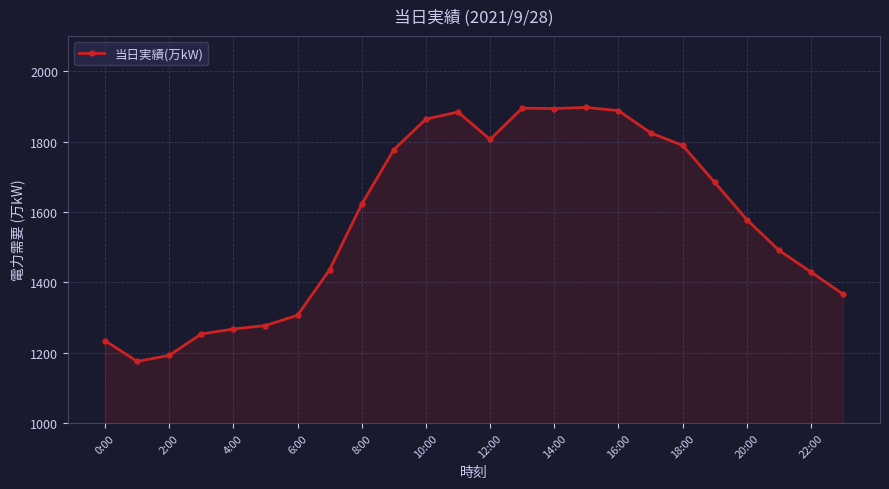

What is the difference between the maximum and minimum values?

722